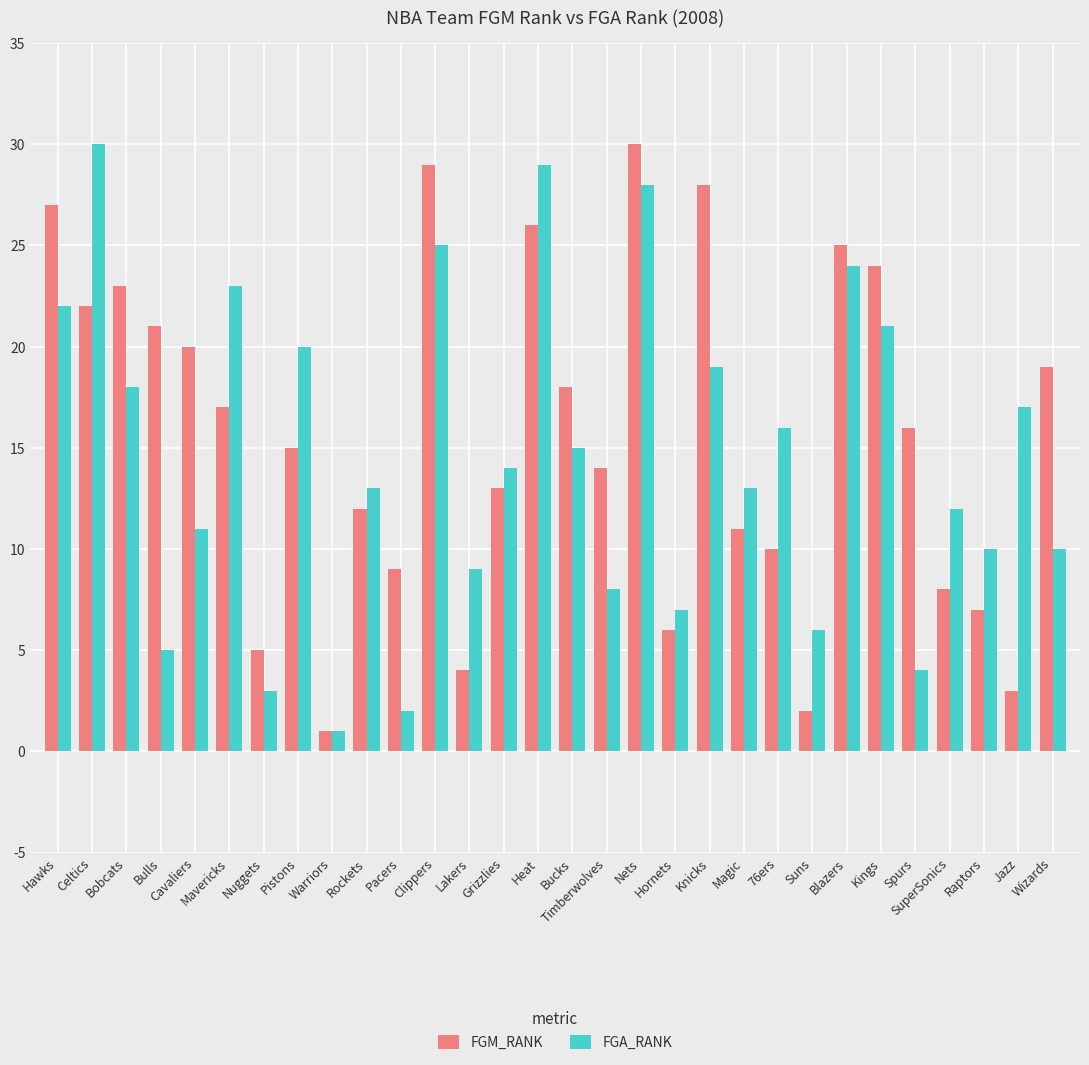

What is the difference between the highest and lowest values at Raptors?

3